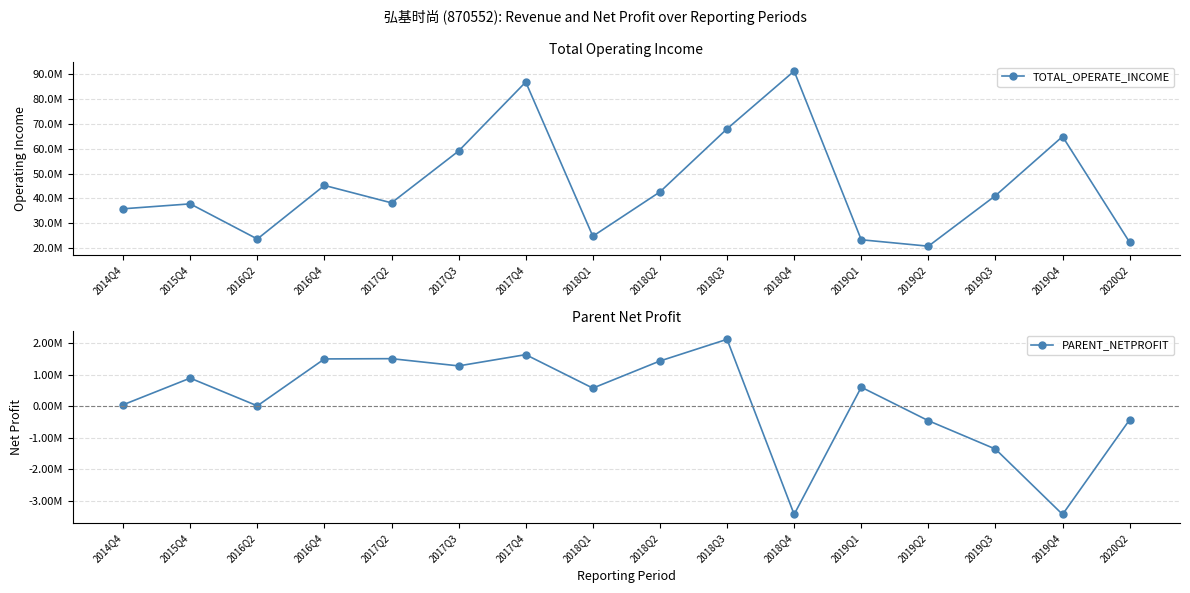

List the labels in order of TOTAL_OPERATE_INCOME value, smallest first.

2019Q2, 2020Q2, 2019Q1, 2016Q2, 2018Q1, 2014Q4, 2015Q4, 2017Q2, 2019Q3, 2018Q2, 2016Q4, 2017Q3, 2019Q4, 2018Q3, 2017Q4, 2018Q4